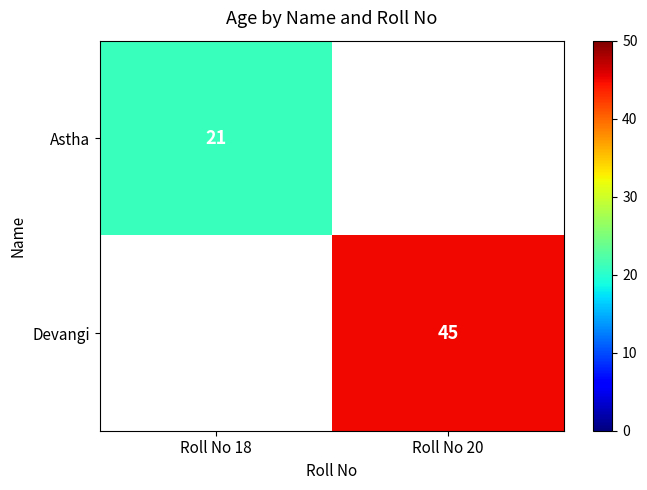

List the series in order of their peak value, lowest first.

Astha, Devangi